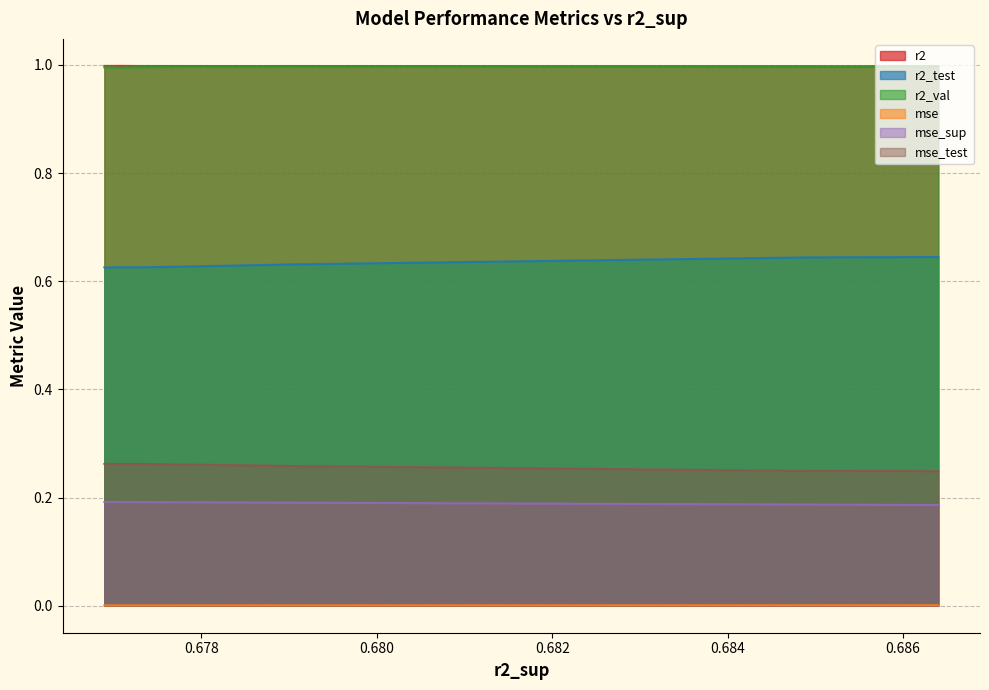

True or false: r2_test and mse_test cross at least once.

False